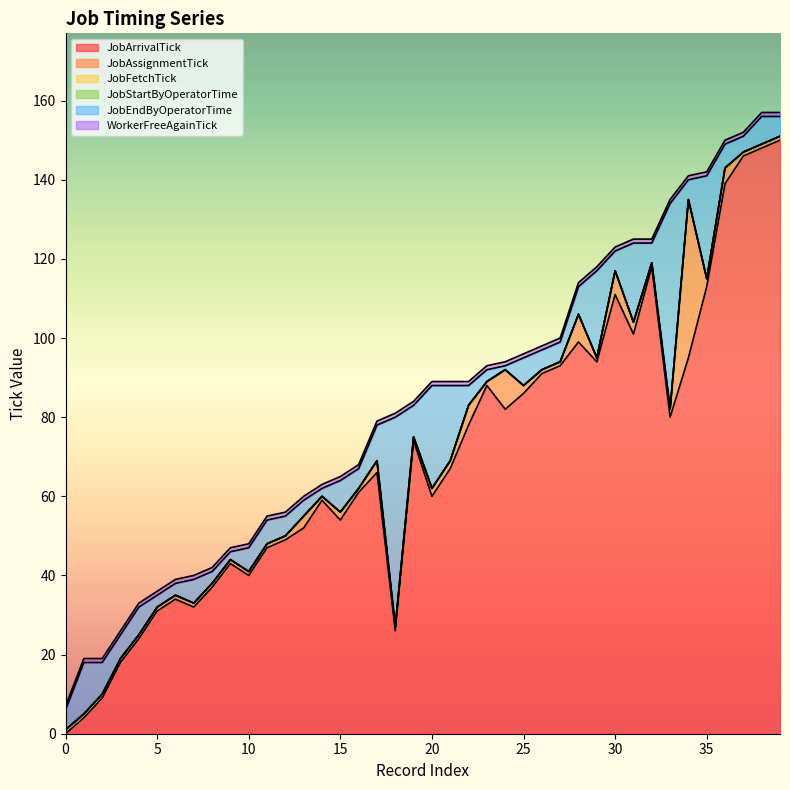

What is the difference between the maximum and minimum values in the JobArrivalTick series?

150